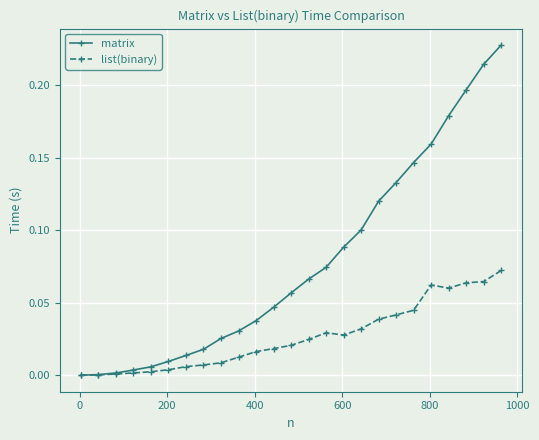

Count the number of categories in the chart.

25